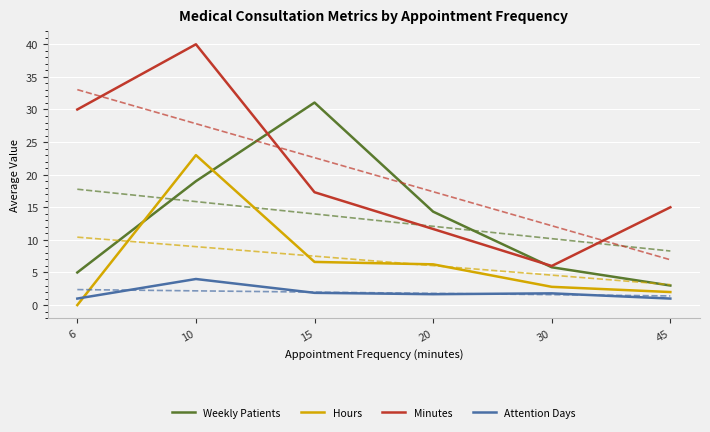

Rank the series at 15 from lowest to highest value.

Attention Days, Hours, Minutes, Weekly Patients